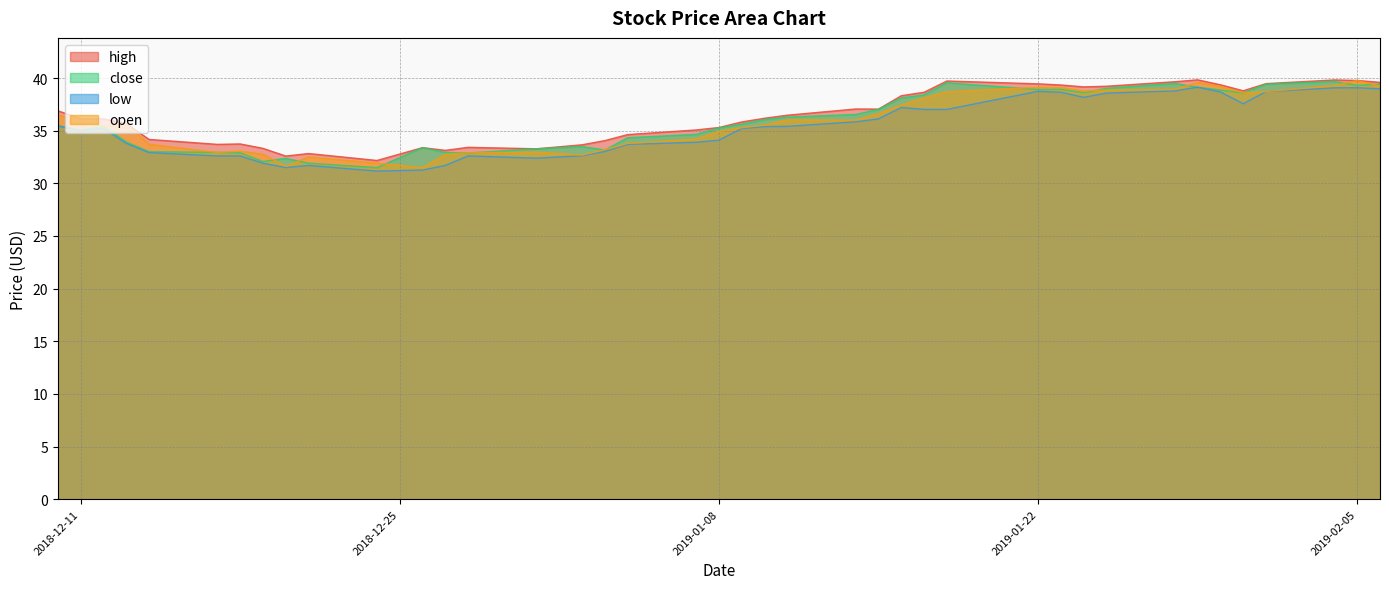

Is the value of low at 2019-01-16 greater than the value of close at 2019-01-25?

No